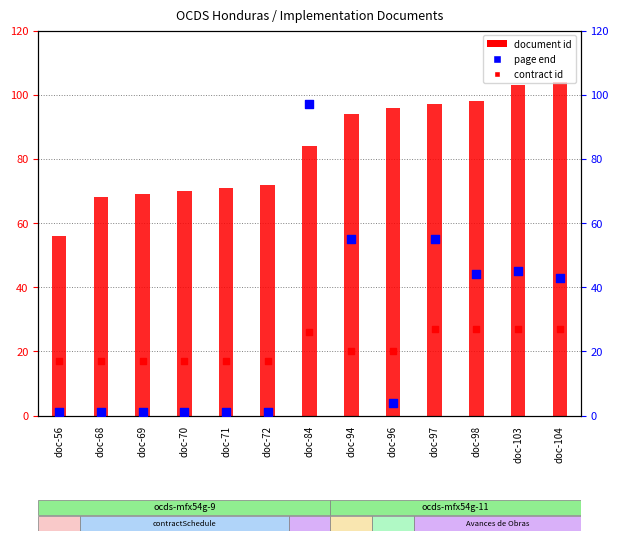

Which series has the widest spread of Y values?

page end